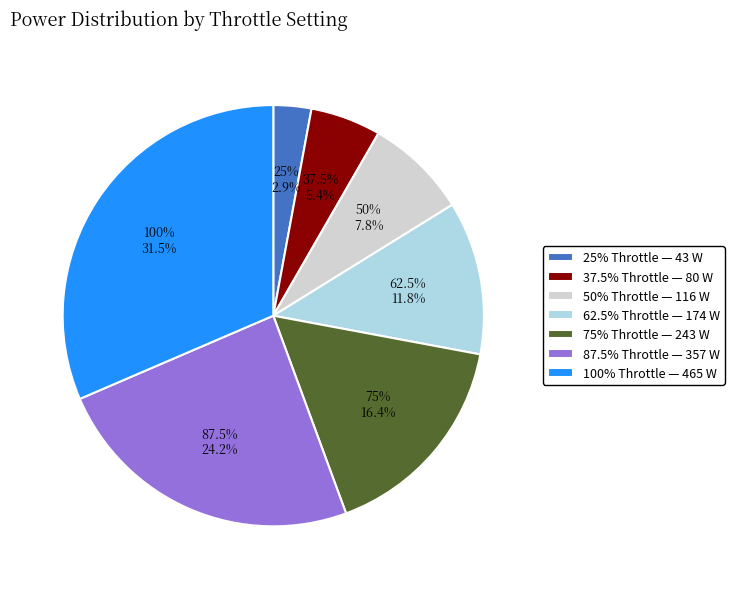

Do 37.5% Throttle and 25% Throttle together represent more than half of the pie?

No